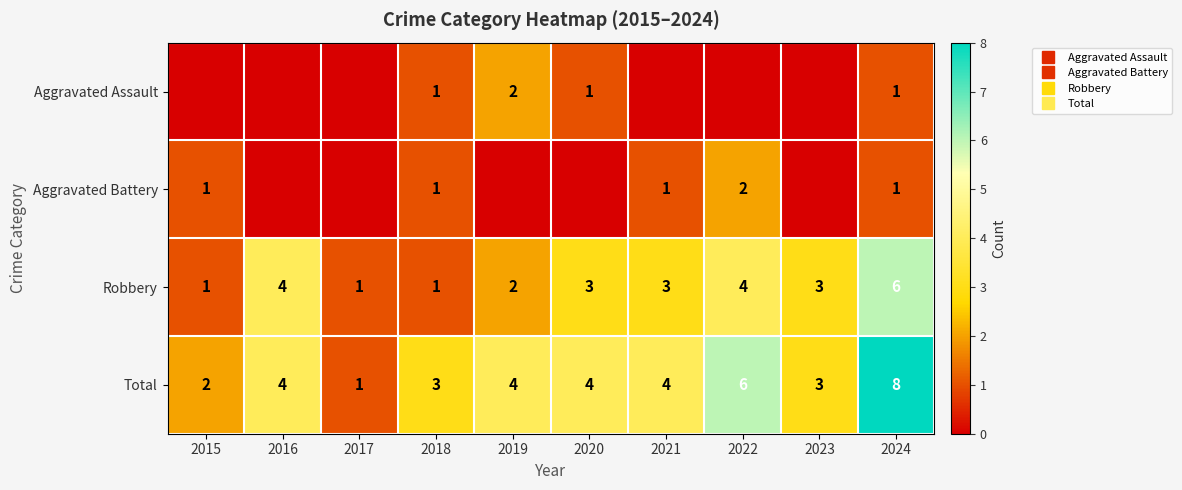

Rank the series at 2021 from lowest to highest value.

Aggravated Assault, Aggravated Battery, Robbery, Total